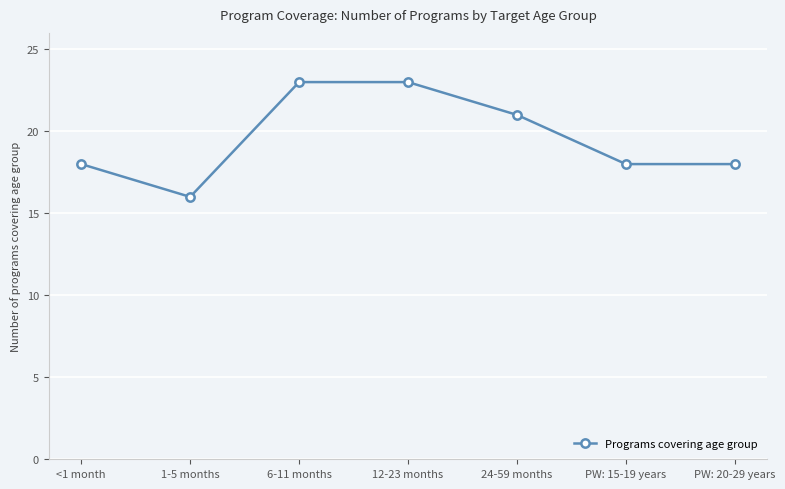

What is the average value?

20